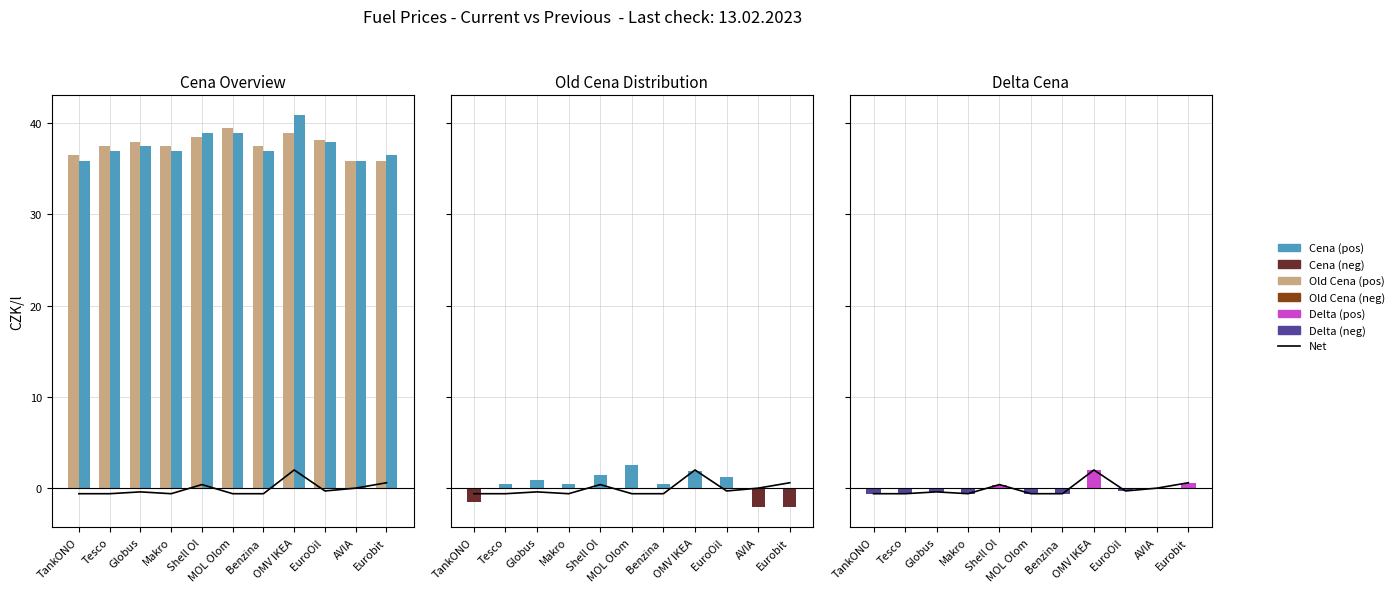

Is the value of Delta Cena at MOL Olom greater than the value of Cena at Shell Ol?

No